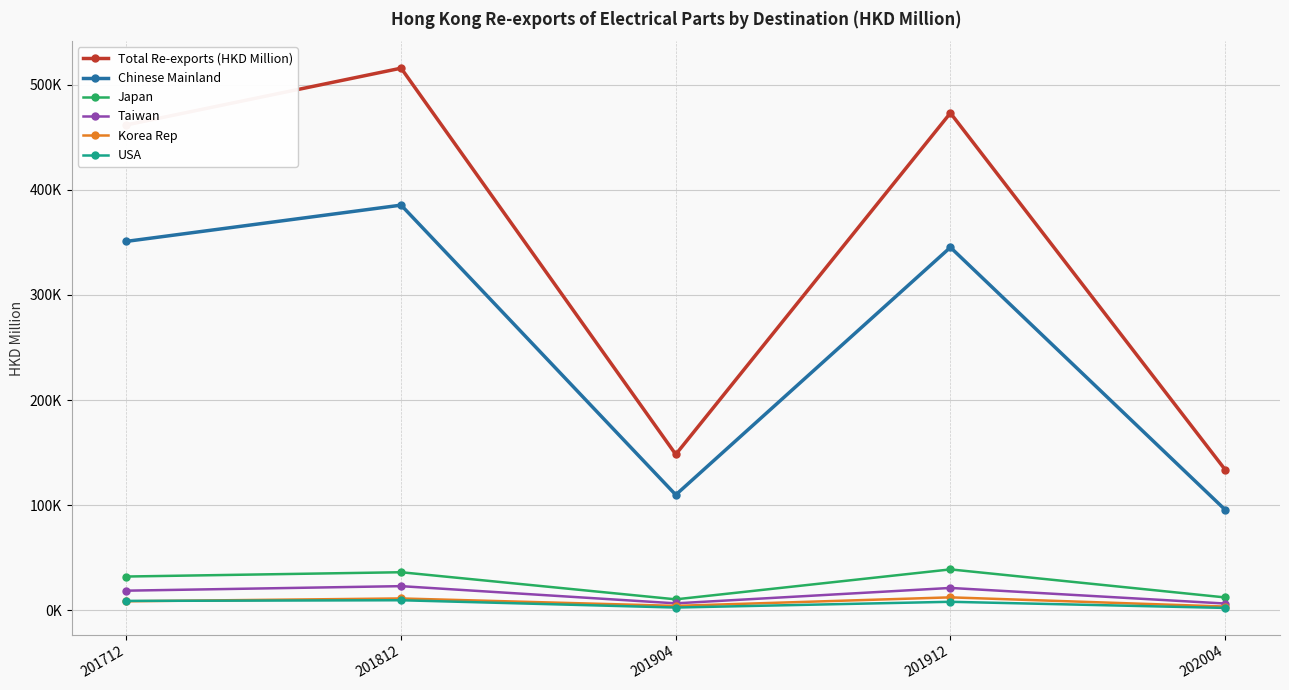

Is this an area chart (filled region under the line)?

No